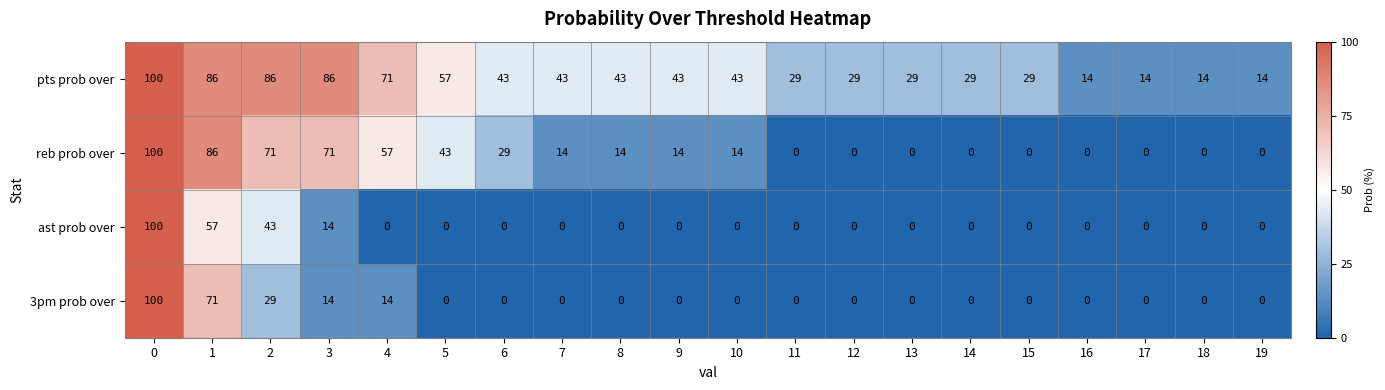

What is the maximum value shown in the chart?

100